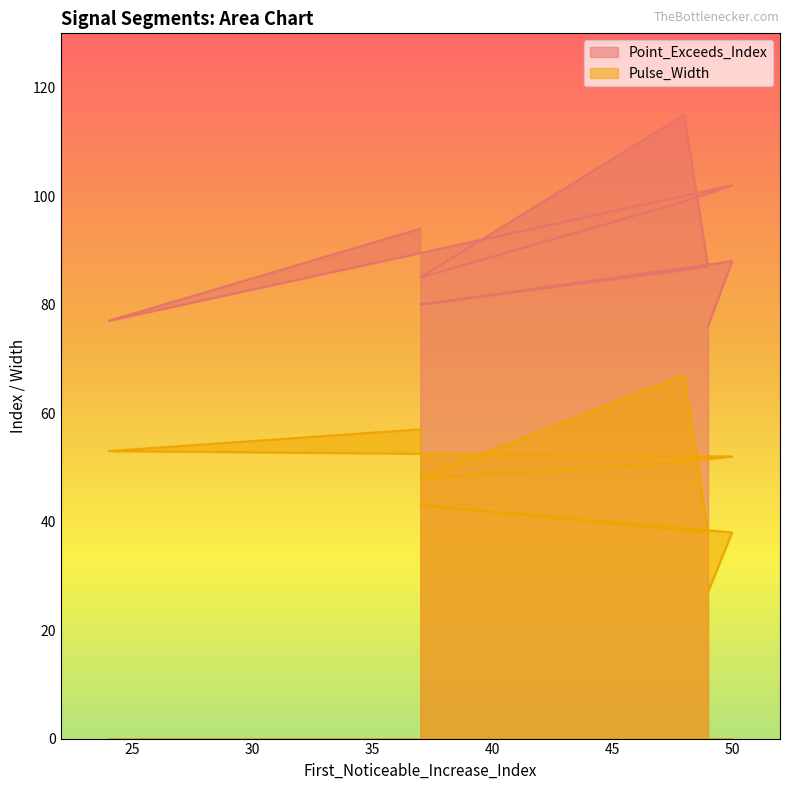

List the series in order of their overall mean, lowest first.

Pulse_Width, Point_Exceeds_Index